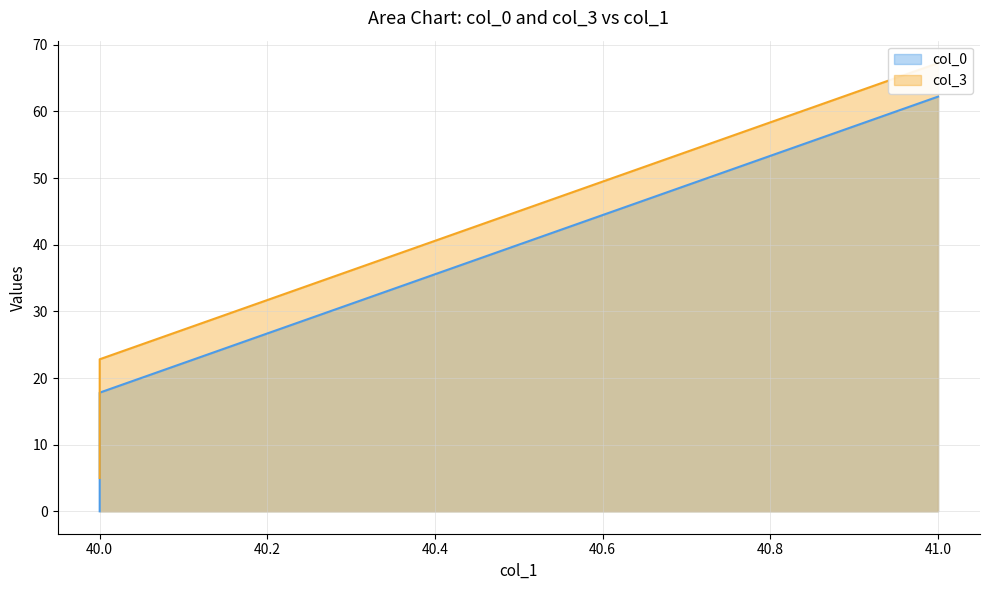

List the series in order of their peak value, highest first.

col_3, col_0